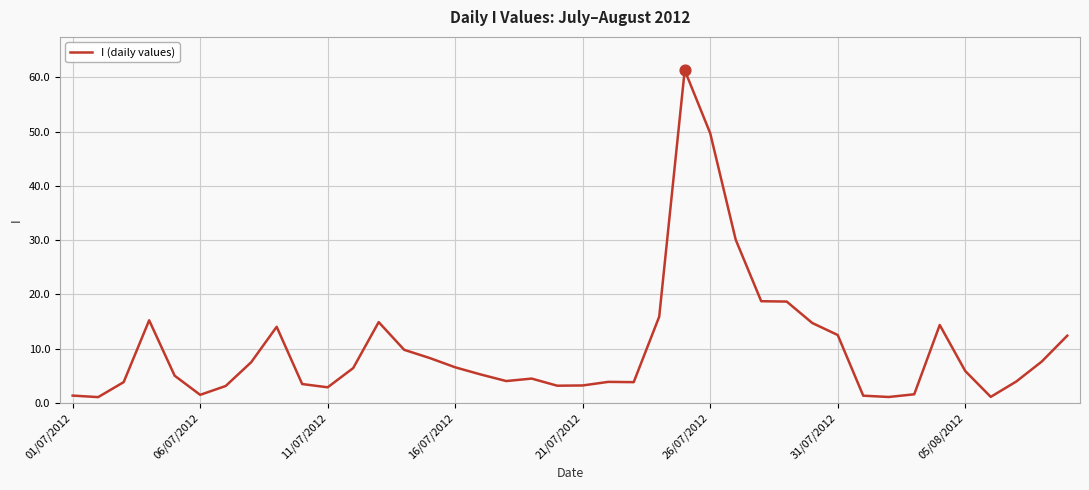

What is the difference between the maximum and minimum values?

60.2